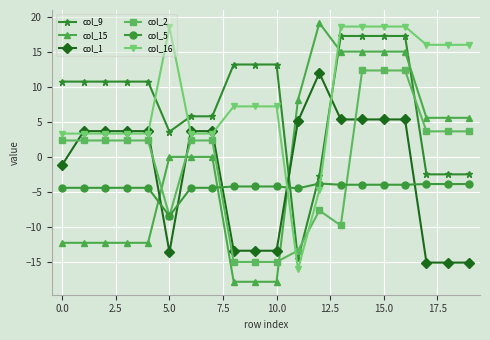

Count the number of categories in the chart.

20